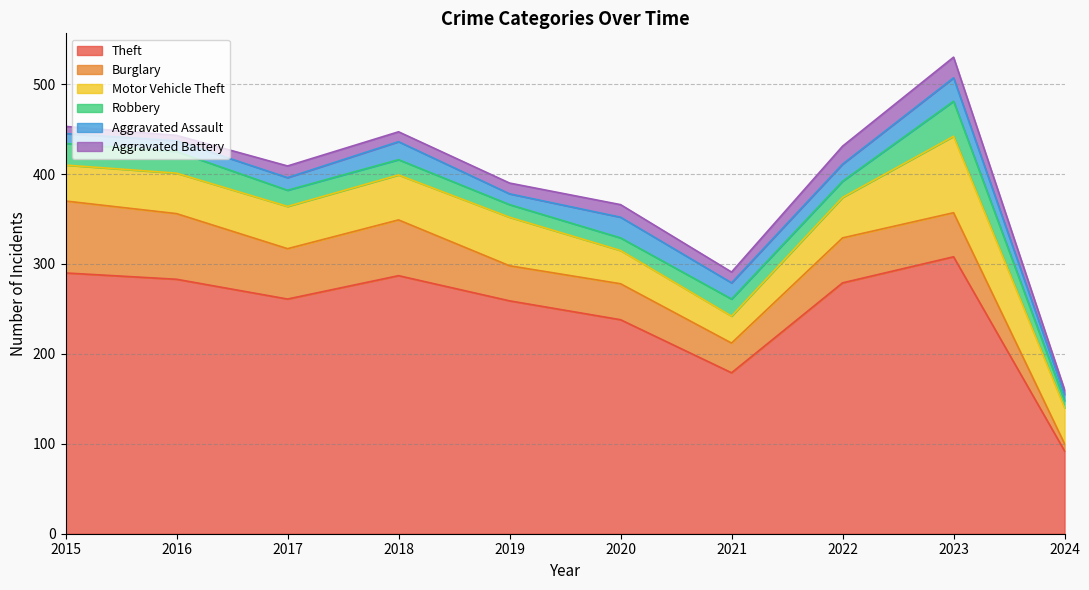

Reading left to right, list all the values displayed in this chart.

Theft: 290	283	261	287	259	238	179	279	308	92
Burglary: 80	73	56	62	39	40	33	50	49	8
Motor Vehicle Theft: 40	45	47	50	54	37	30	45	85	40
Robbery: 24	24	18	17	14	14	19	18	39	8
Aggravated Assault: 11	12	14	20	12	23	18	19	26	7
Aggravated Battery: 8	6	13	11	12	14	12	20	23	5